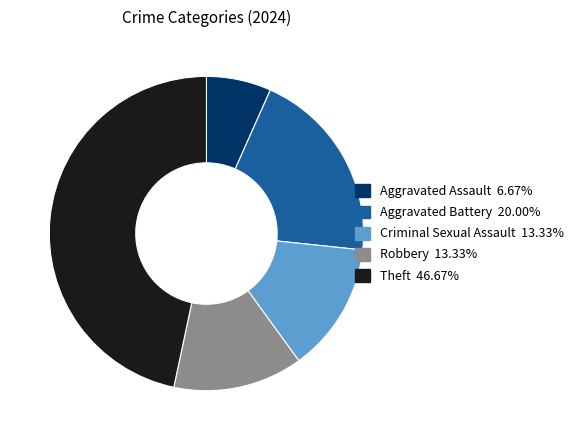

How many segments does this pie chart have?

5